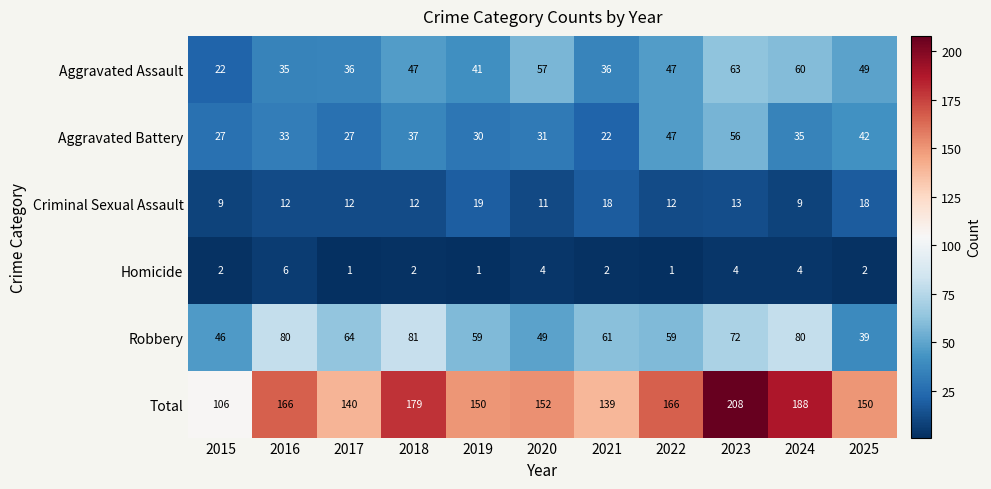

The value of Aggravated Assault at 2023 is 63. True or false?

True